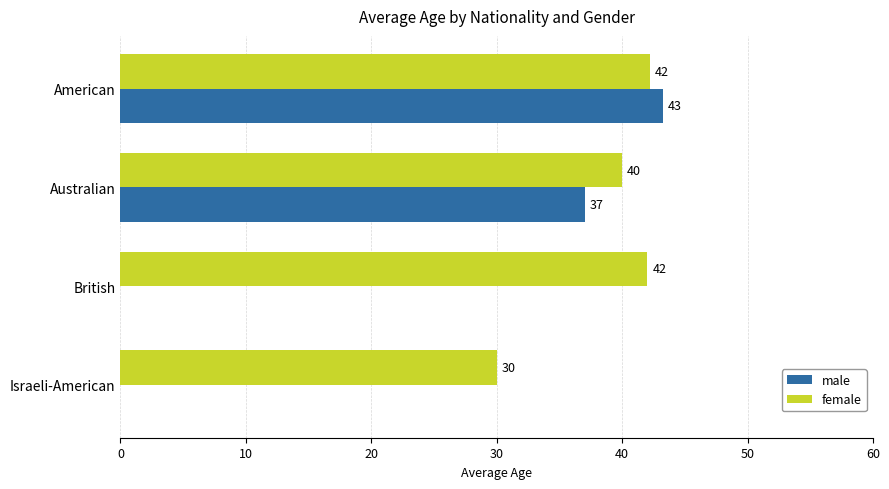

The value of female at British is 42.0. True or false?

True